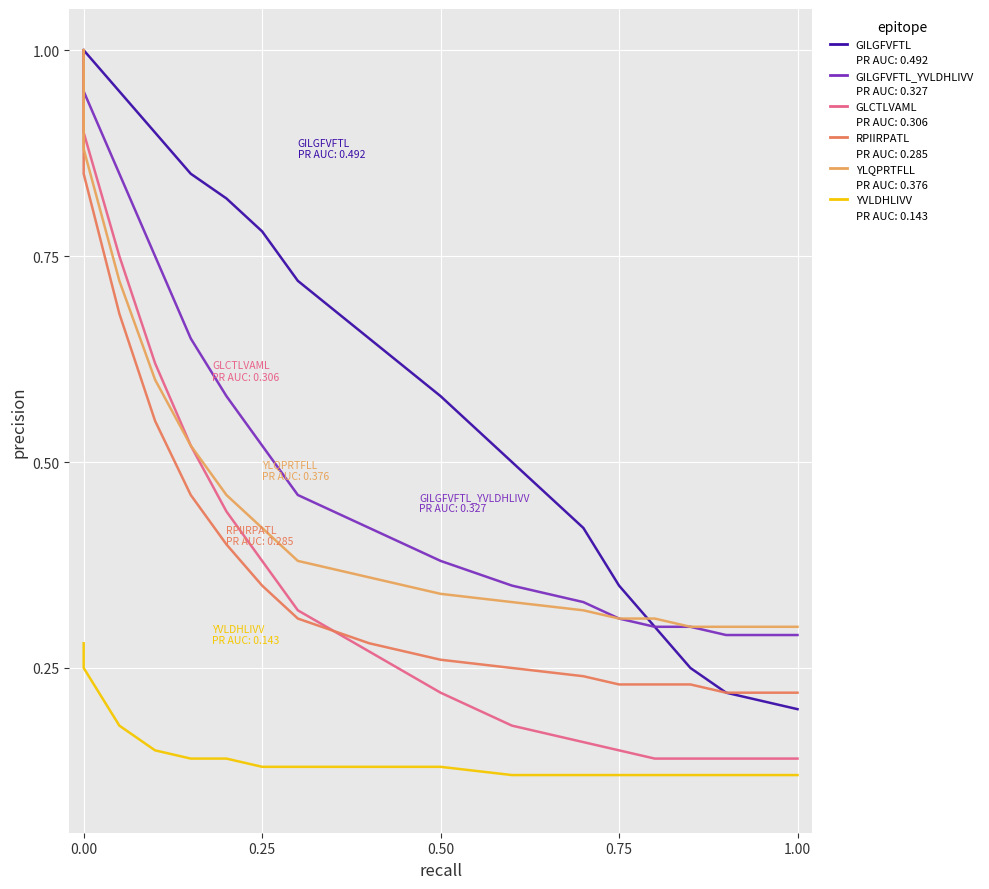

Rank the series by their maximum value, from highest to lowest.

GILGFVFTL, GILGFVFTL_YVLDHLIVV, GLCTLVAML, RPIIRPATL, YLQPRTFLL, YVLDHLIVV